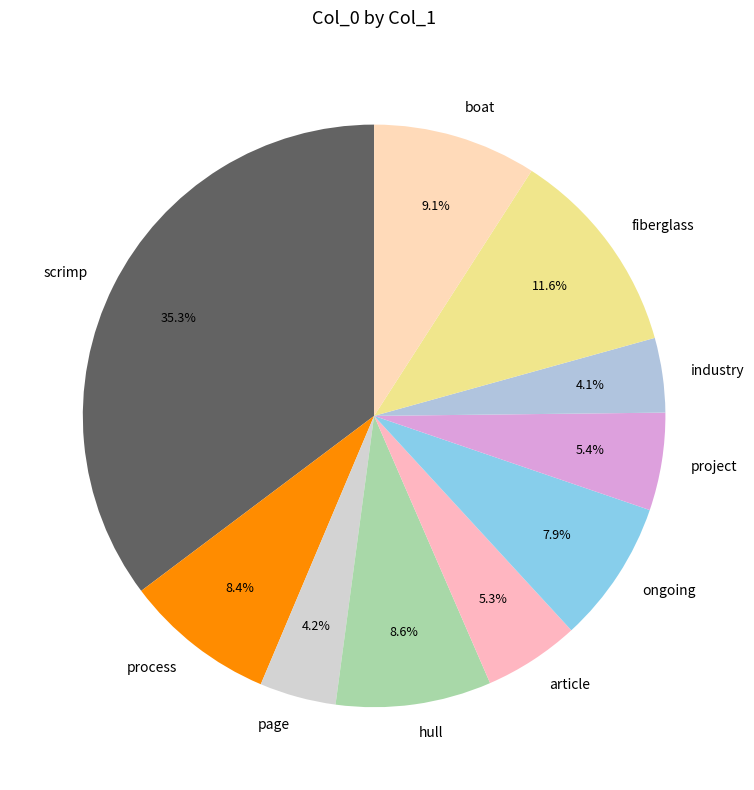

Between scrimp and industry, which is larger?

scrimp